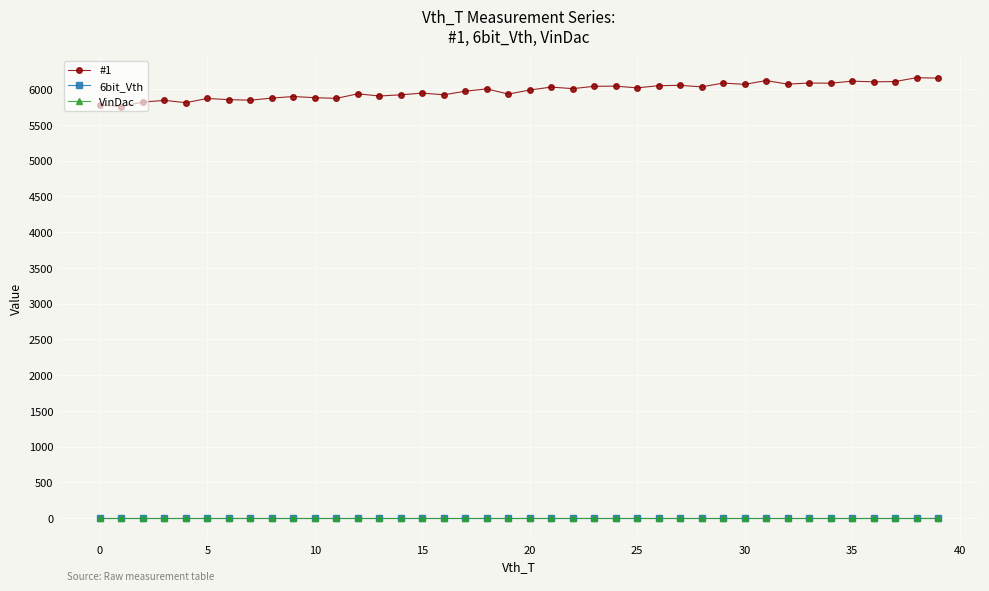

What are all the series names shown in the legend?

#1, 6bit_Vth, VinDac